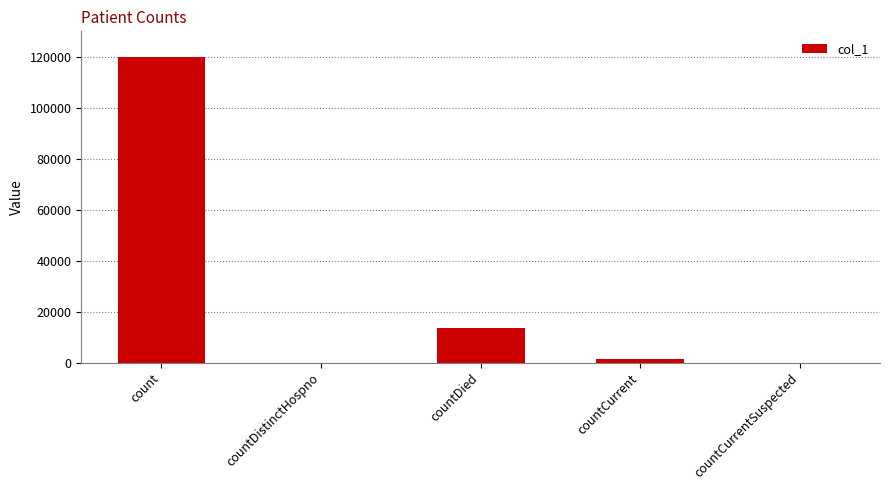

What is the maximum value shown in the chart?

119777